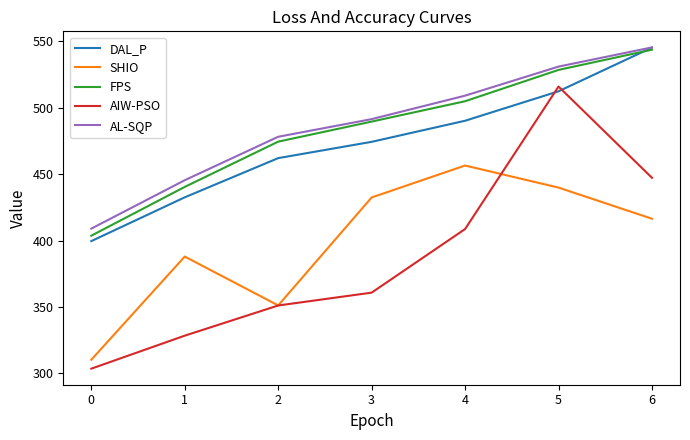

How many categories are shown in the chart?

7